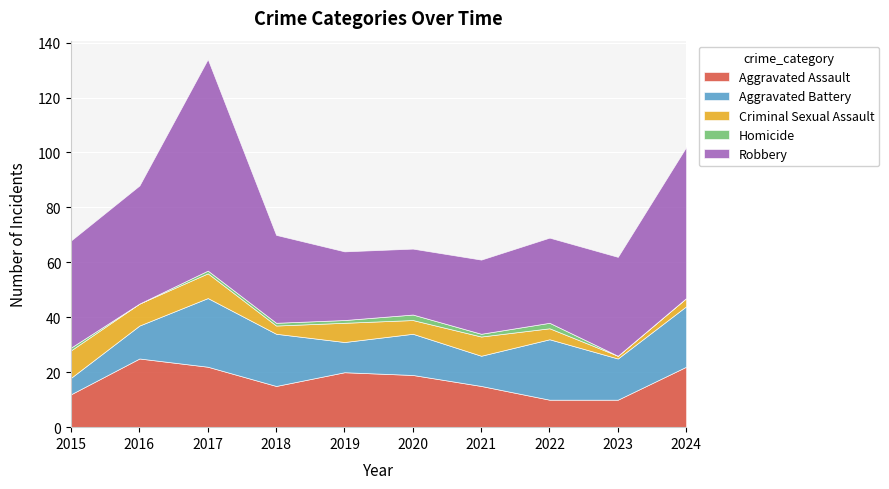

The Aggravated Battery series shows 34 at 2022. True or false?

False